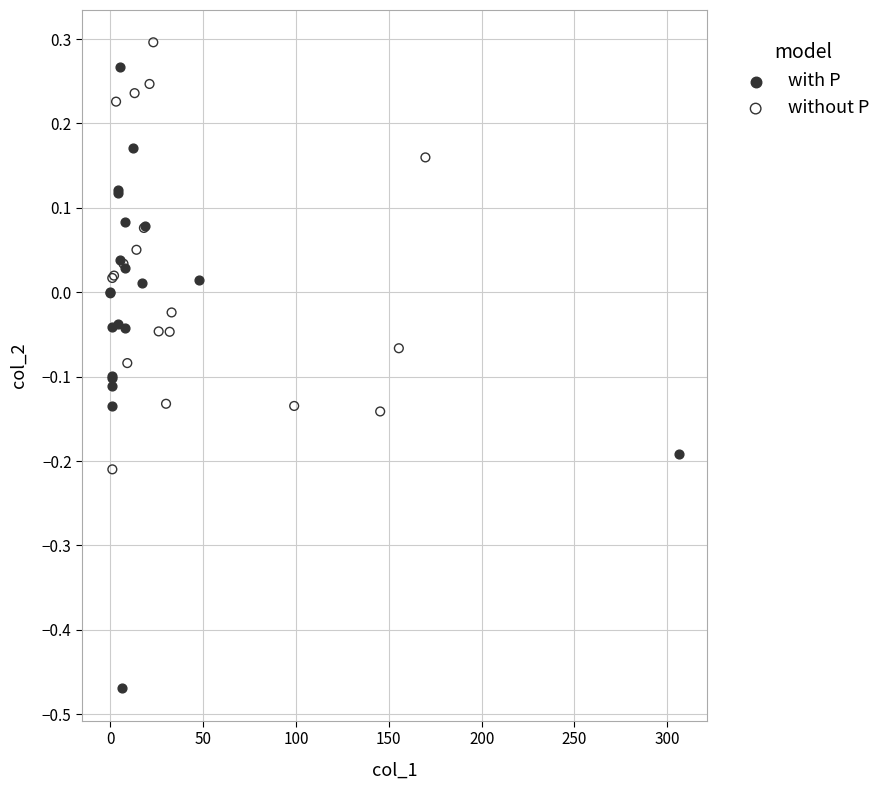

Which series reaches the minimum Y coordinate?

with P